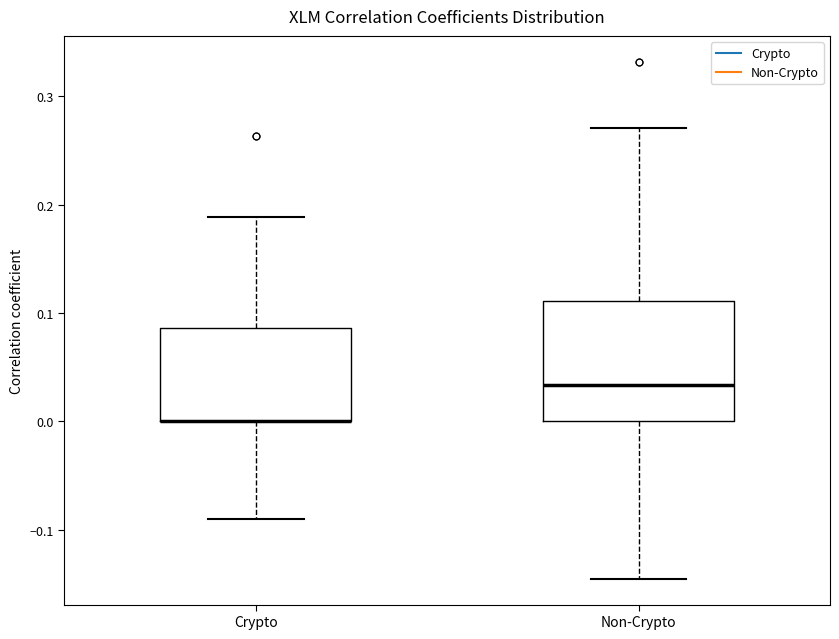

Reading left to right, read every box against the y-axis: the position of its median line, the range the box covers, and the ends of its whiskers. The values are not printed on the chart, so give them approximately, as read against the axis.

Crypto: median 0.00 (drawn on the box's lower edge), box 0.00 to 0.09, whiskers -0.09 to 0.19
Non-Crypto: median 0.03, box 0.00 to 0.11, whiskers -0.15 to 0.27